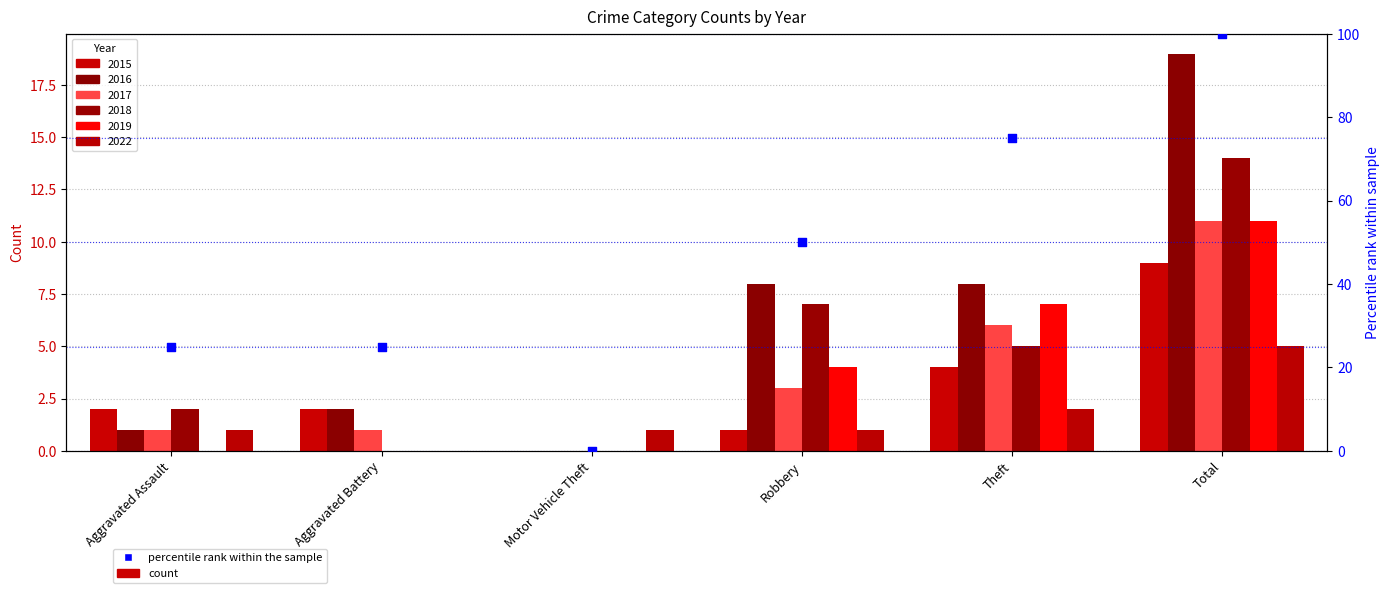

Which has a higher value, Theft or Aggravated Assault?

Theft